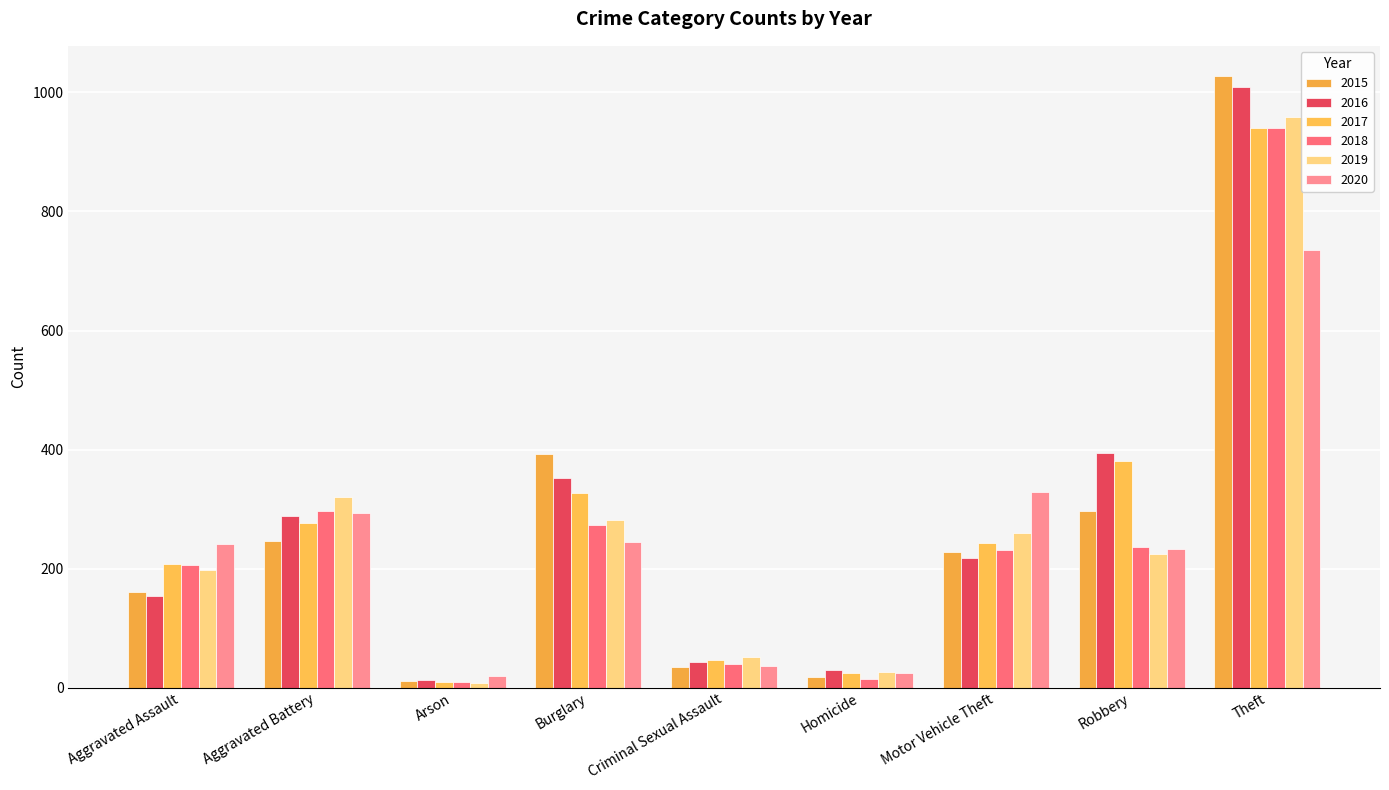

What is the total value across all series at Aggravated Assault?

1166